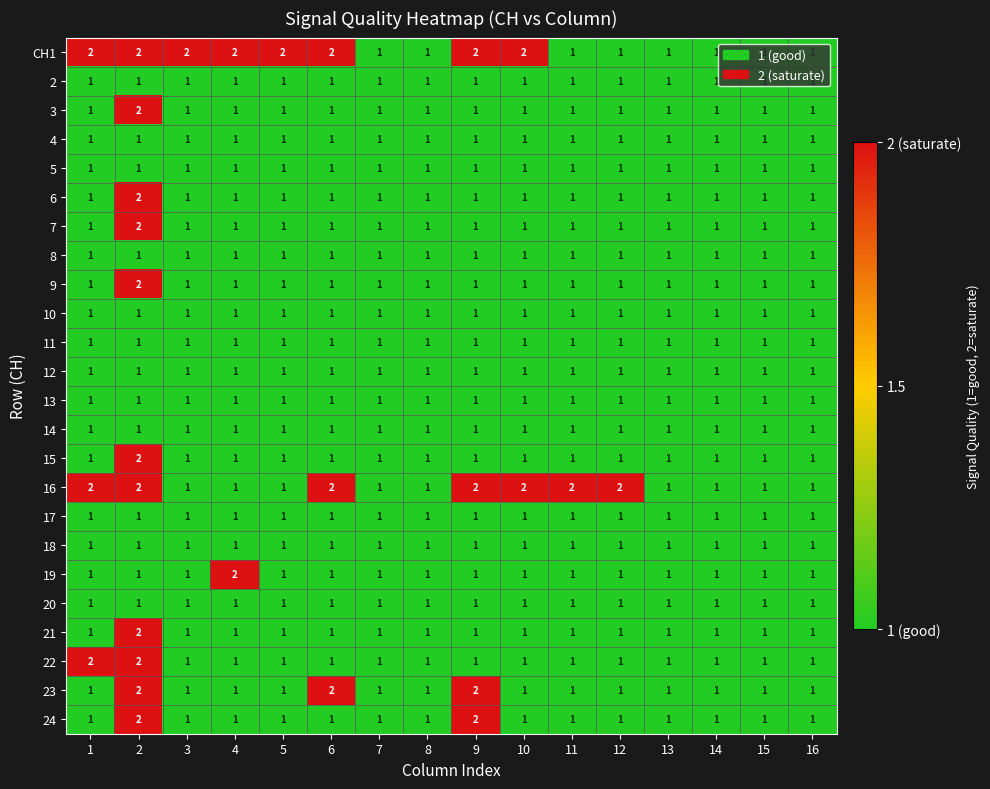

What is the total value across all series at 6?

27